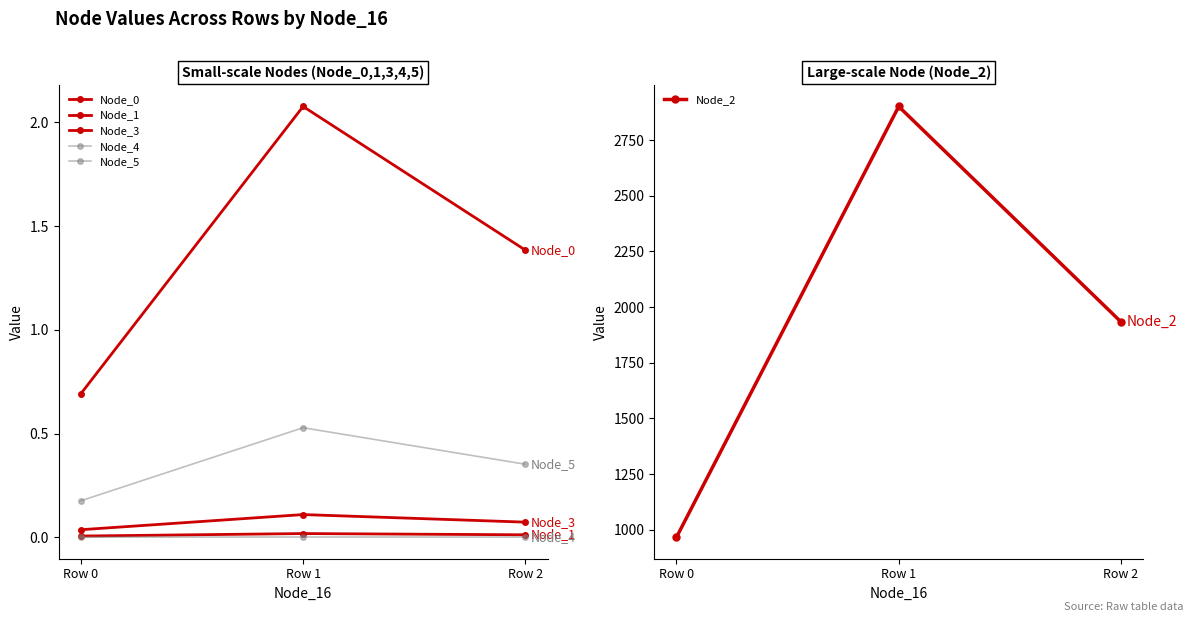

List the labels in order of Node_4 value, smallest first.

Row 0, Row 2, Row 1